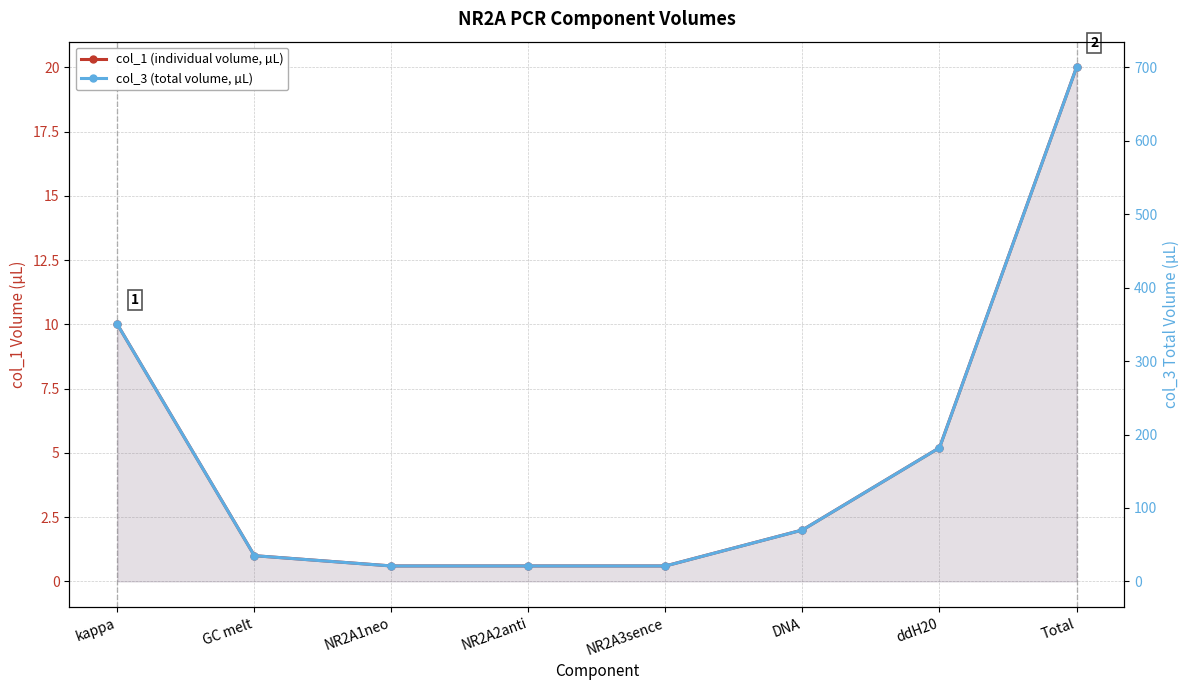

Which series changed the most between NR2A2anti and Total?

col_3 (total volume, µL)